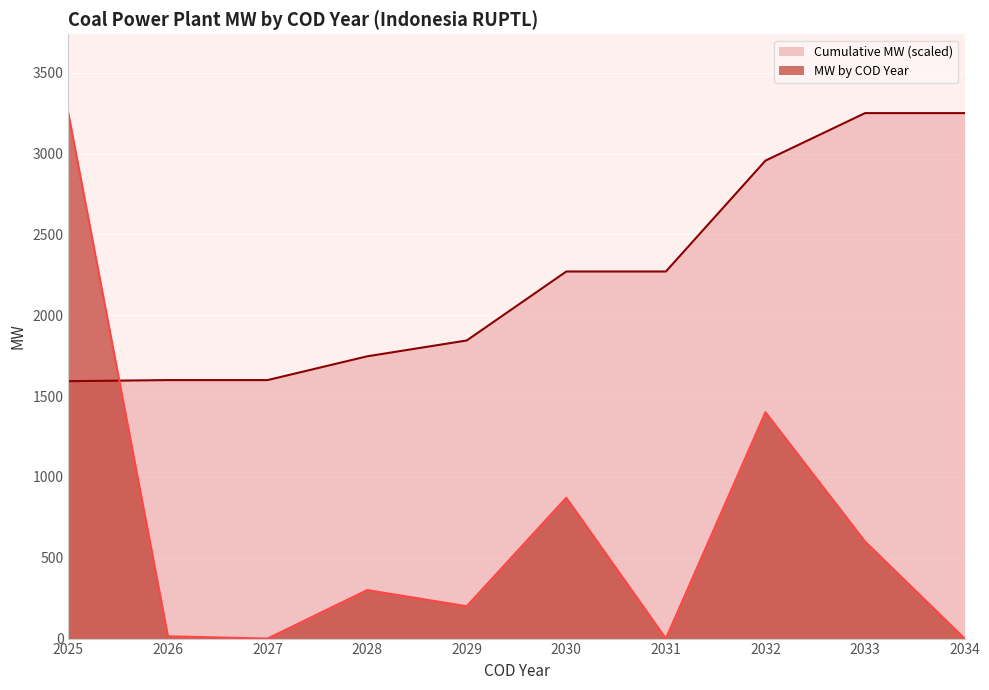

The value of Cumulative MW at 2028 is 1745.7. True or false?

True